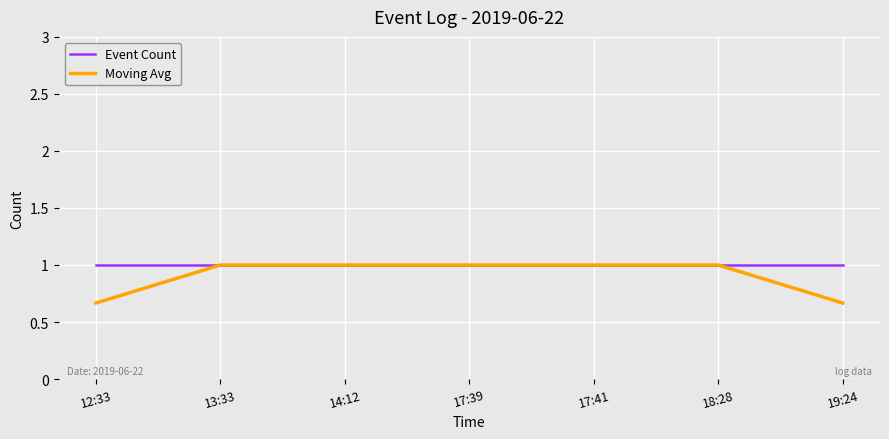

Which series changed the most between 12:33 and 17:41?

Moving Avg